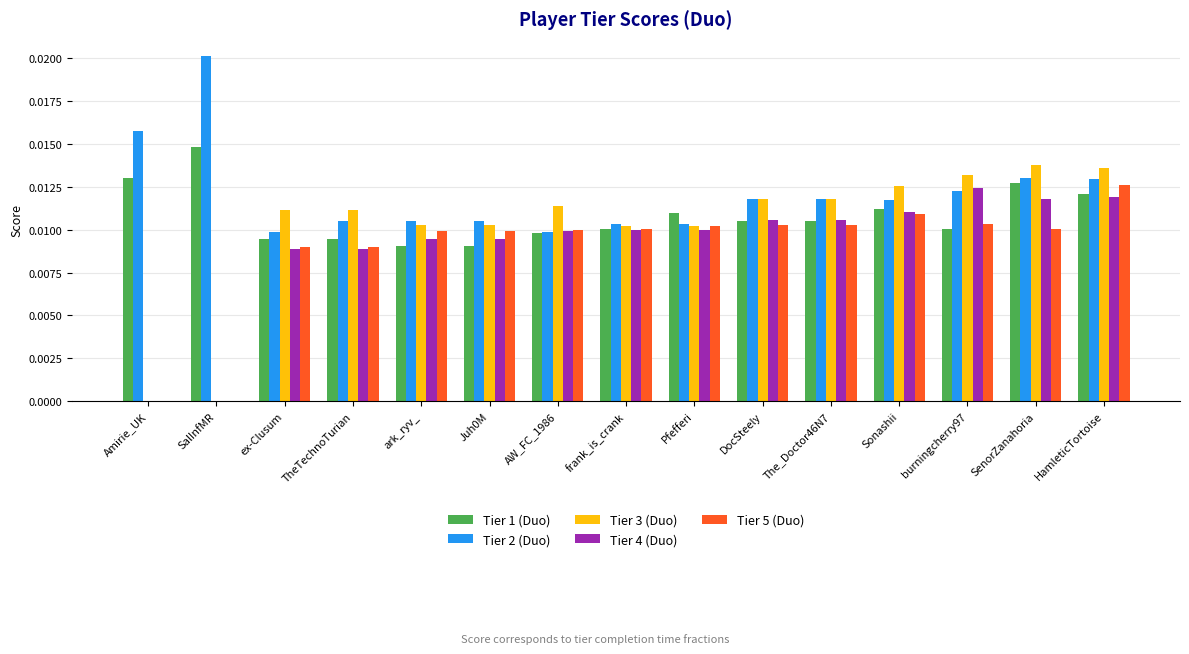

Is the value of Tier 4 (Duo) at Juh0M greater than the value of Tier 3 (Duo) at DocSteely?

No